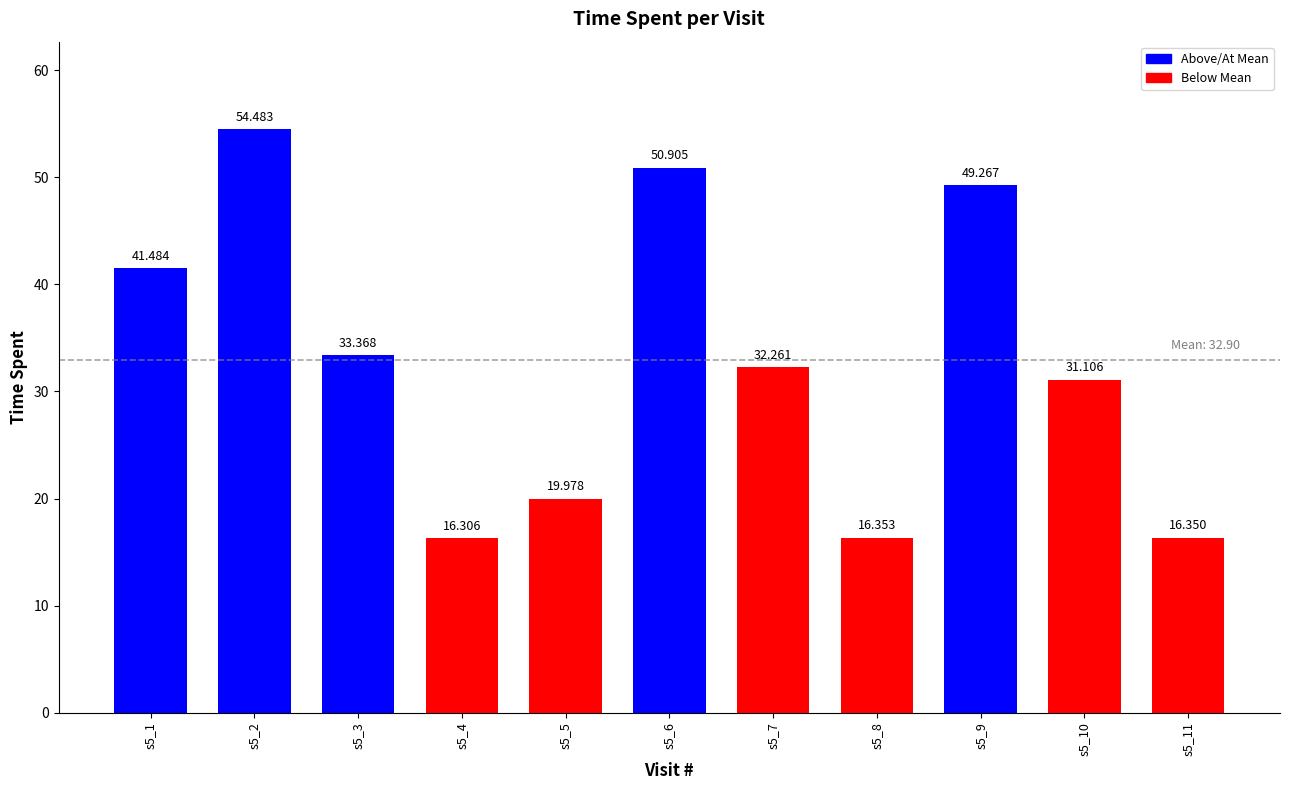

What value does the data have at s5_3?

33.4